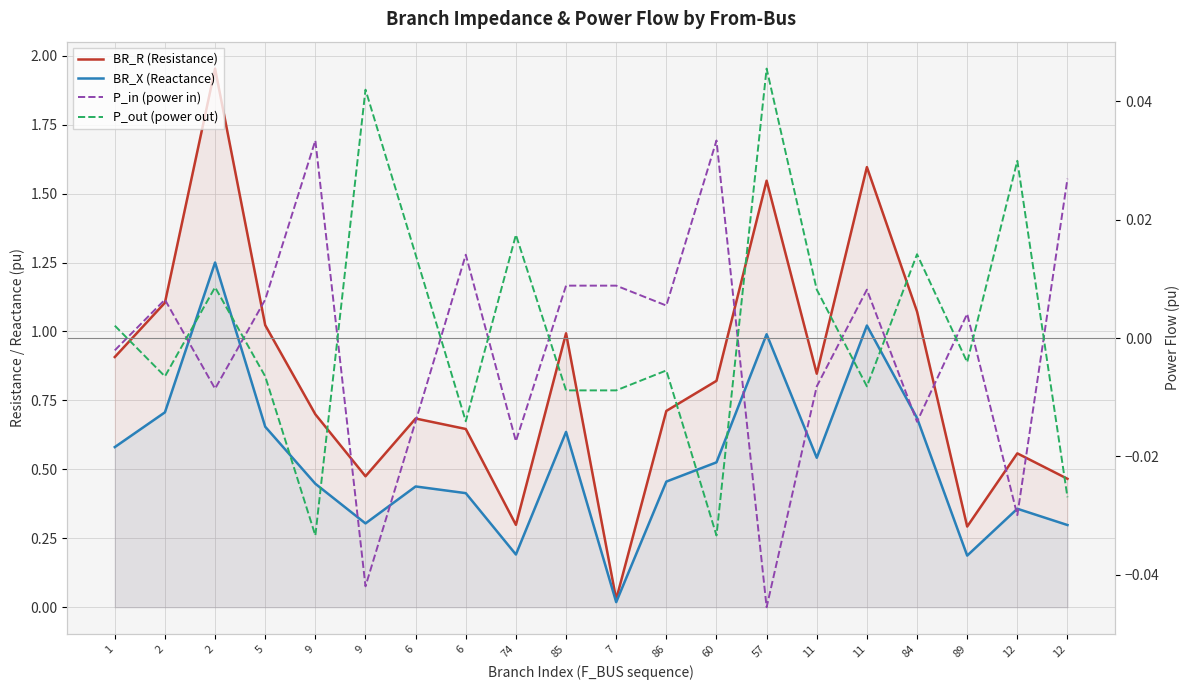

What is the sum of the BR_R (Resistance) values at 9 and 85?

1.5